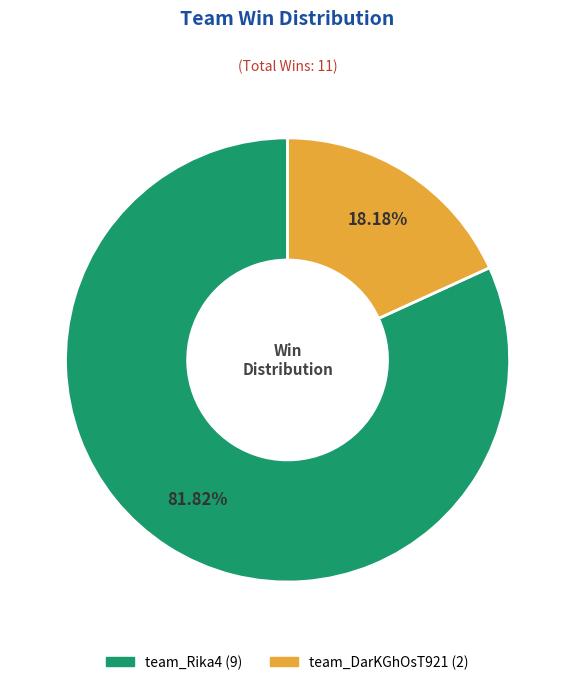

The team_Rika4 slice represents 72% of the pie. True or false?

False